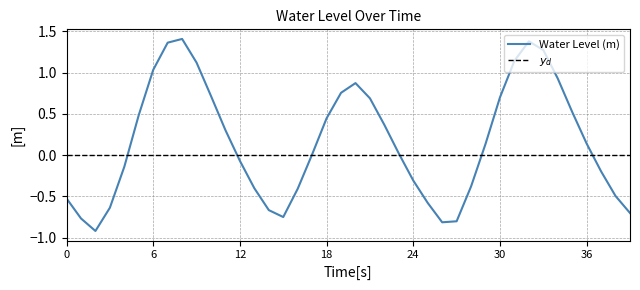

What is the difference between the maximum and minimum values?

2.3